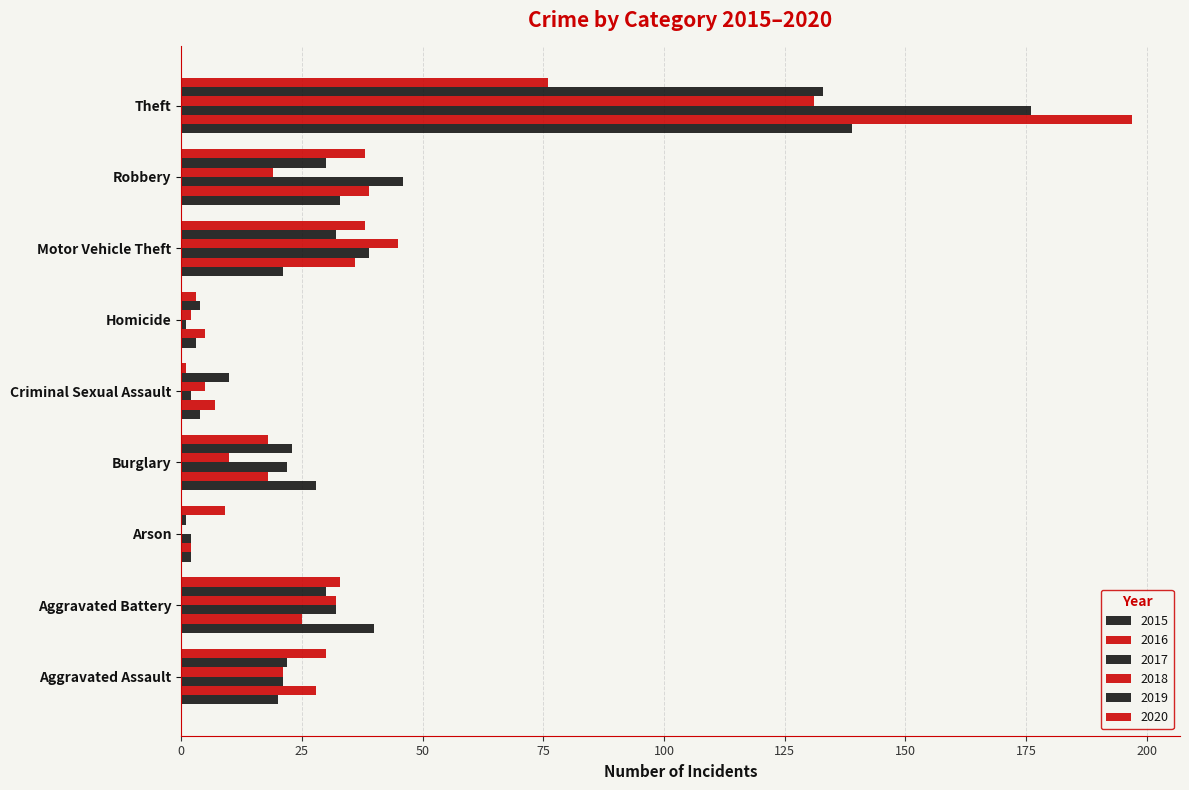

At which label does 2015 reach its peak?

Theft